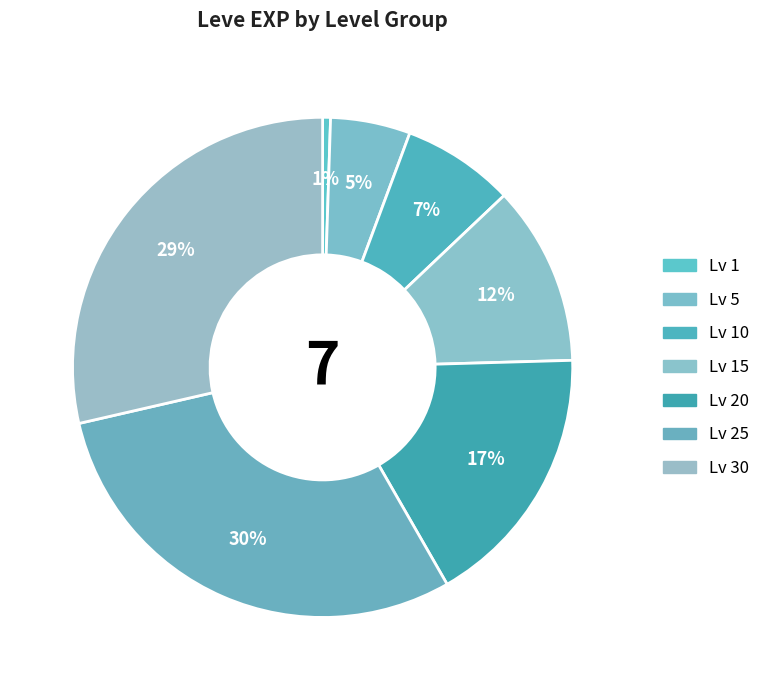

Which slice is the smallest?

Lv 1